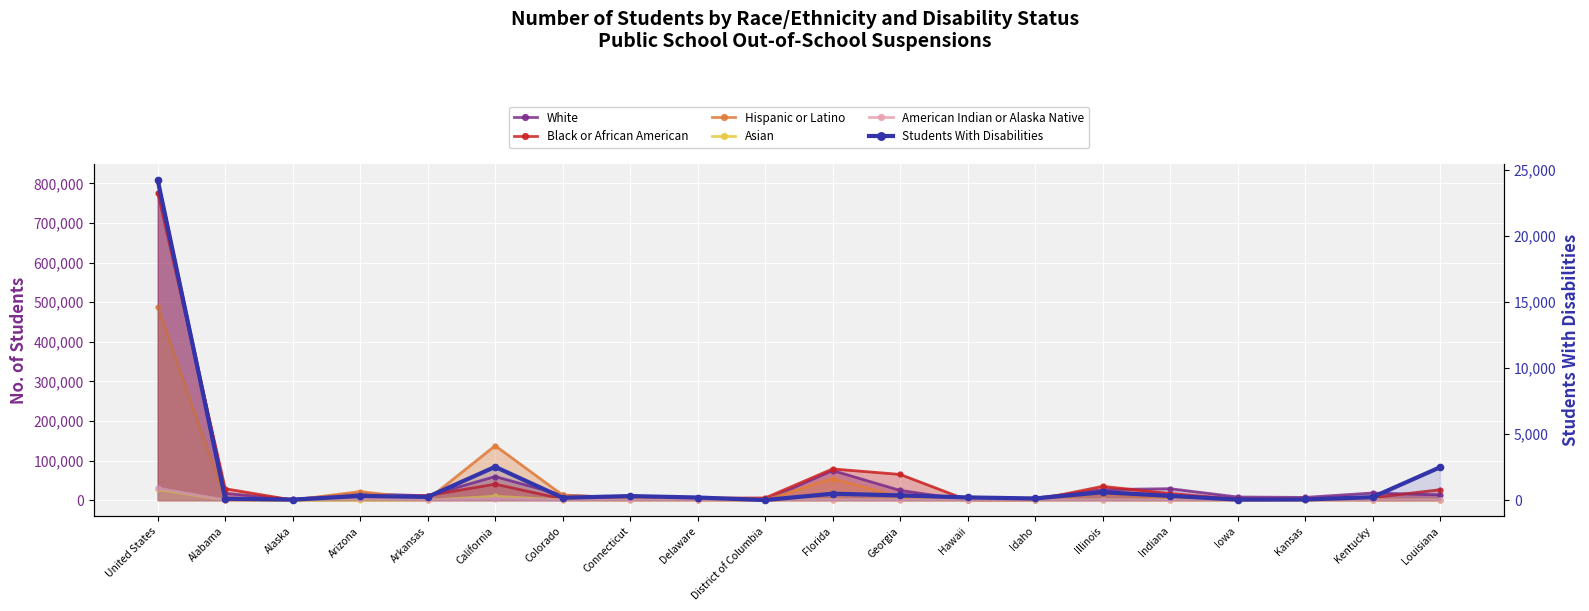

Which has a higher value, Colorado or California?

California